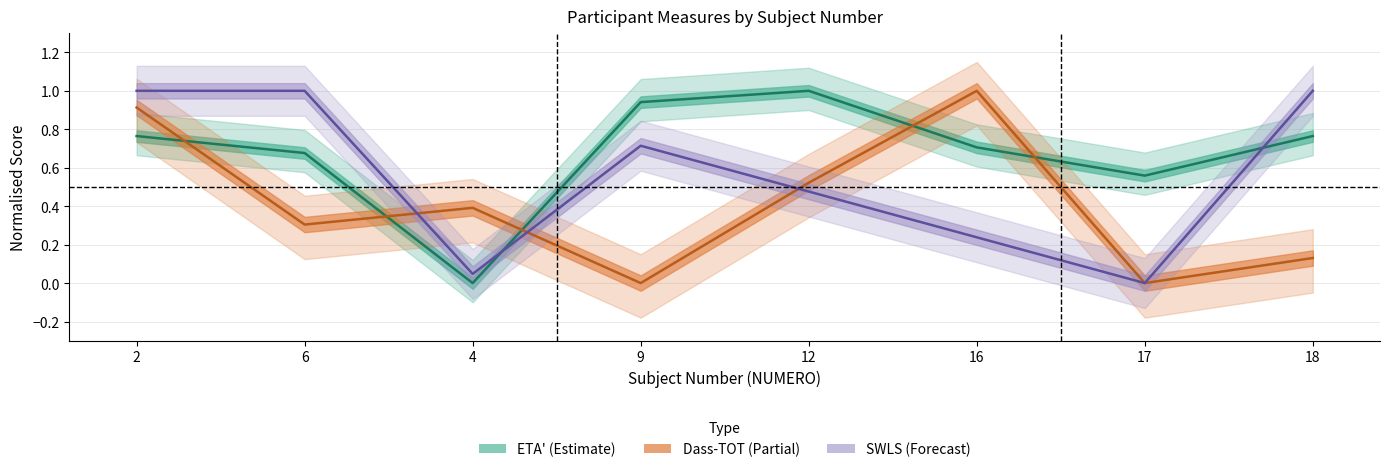

List the labels in order of Dass-TOT (Partial) value, largest first.

16, 2, 12, 4, 6, 18, 9, 17